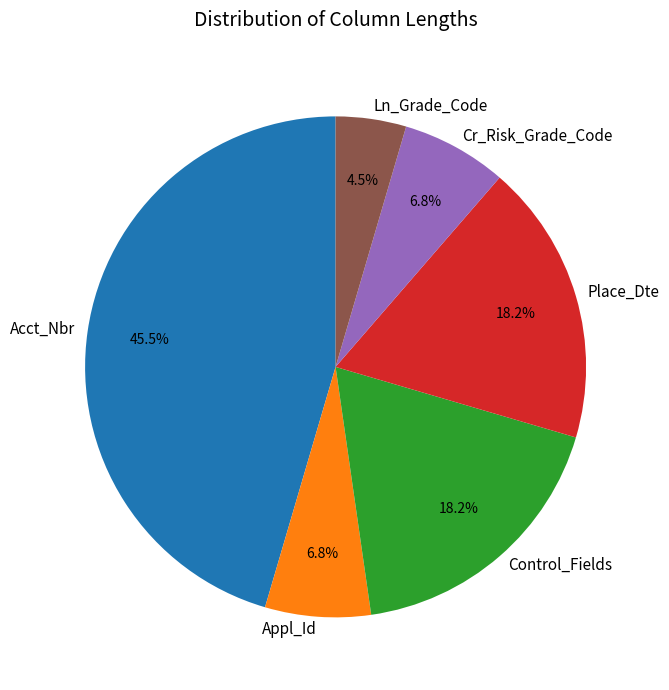

To the nearest percent, what is the average slice percentage?

17%